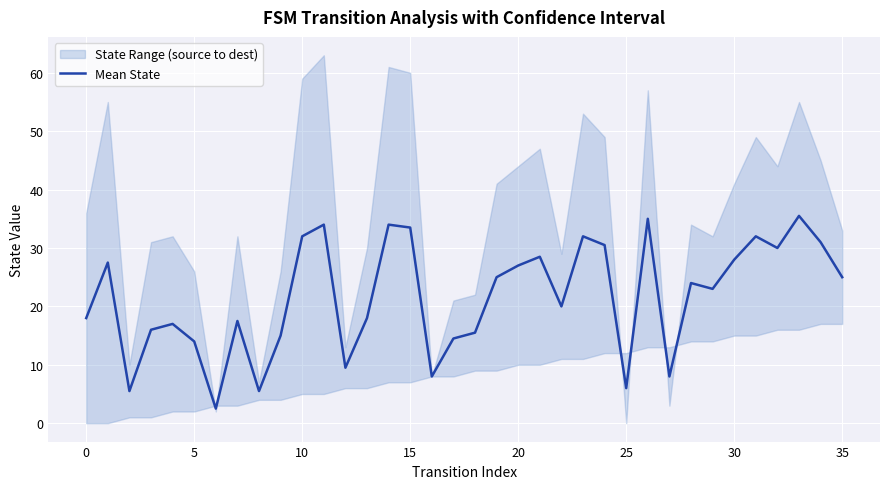

What is the average value?

21.6